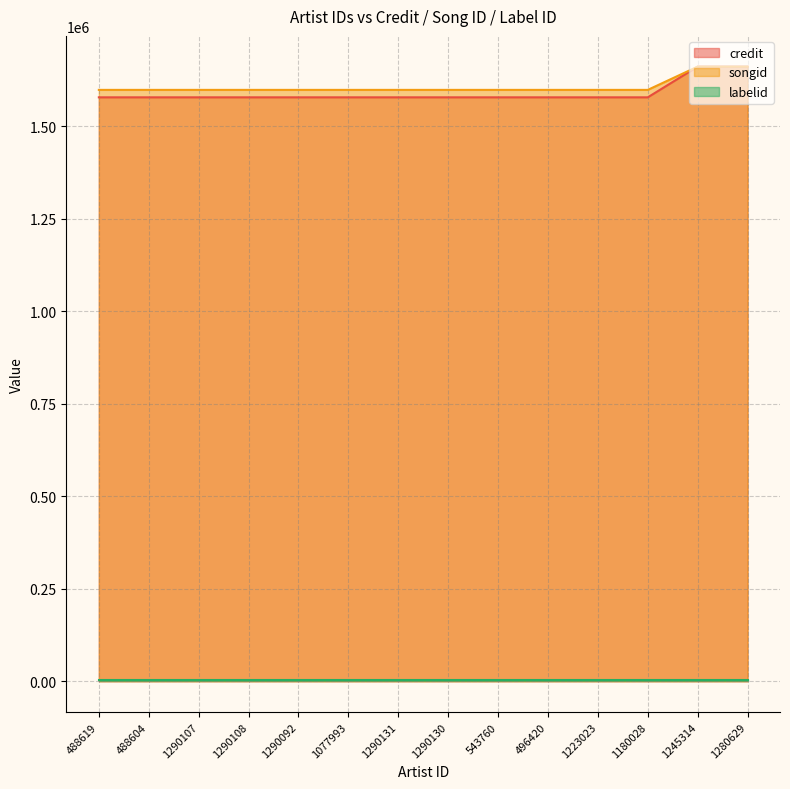

True or false: credit and songid cross at least once.

True